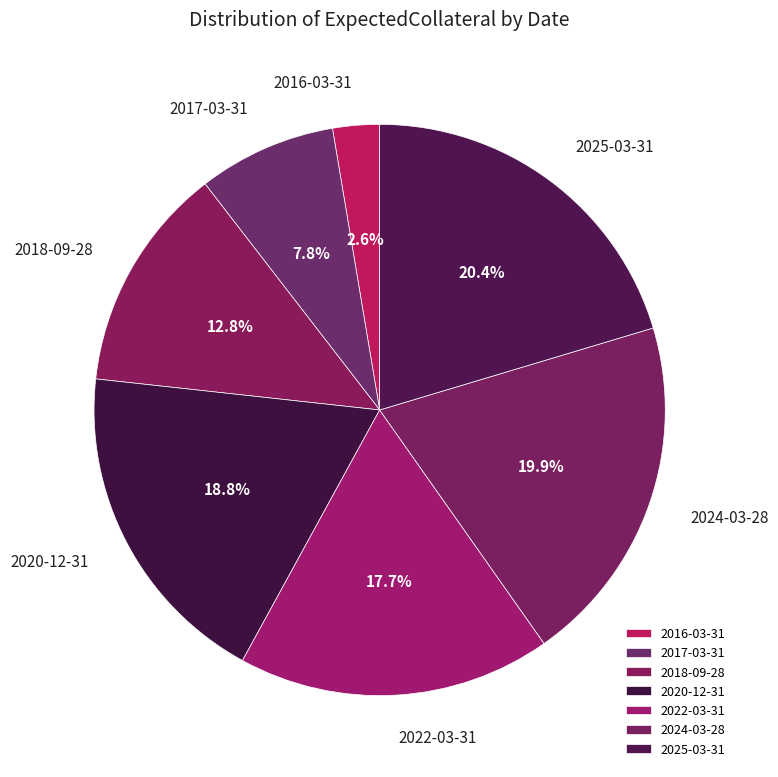

Approximately how many times larger is the value at 2017-03-31 compared to 2018-09-28?

0.6